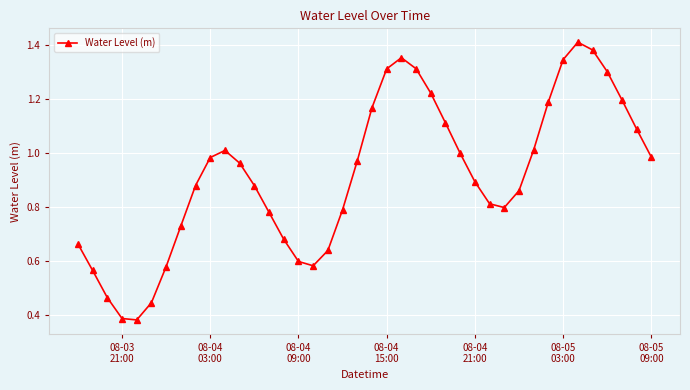

What is the sum of all values?

36.7